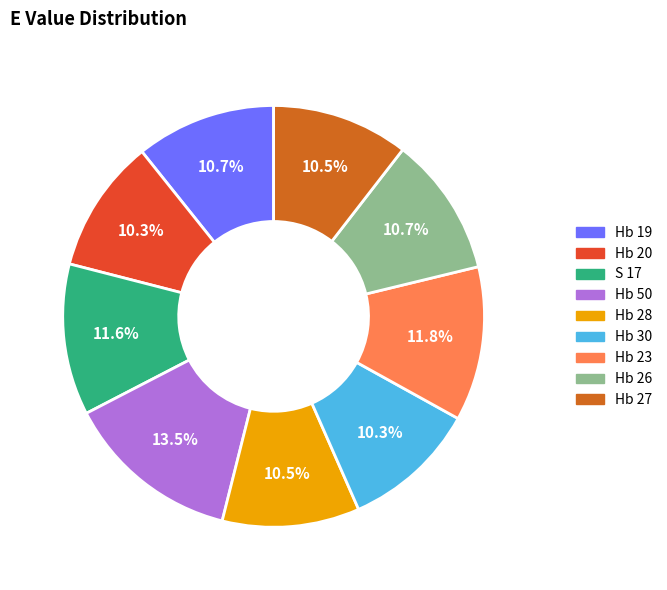

How many segments does this pie chart have?

9